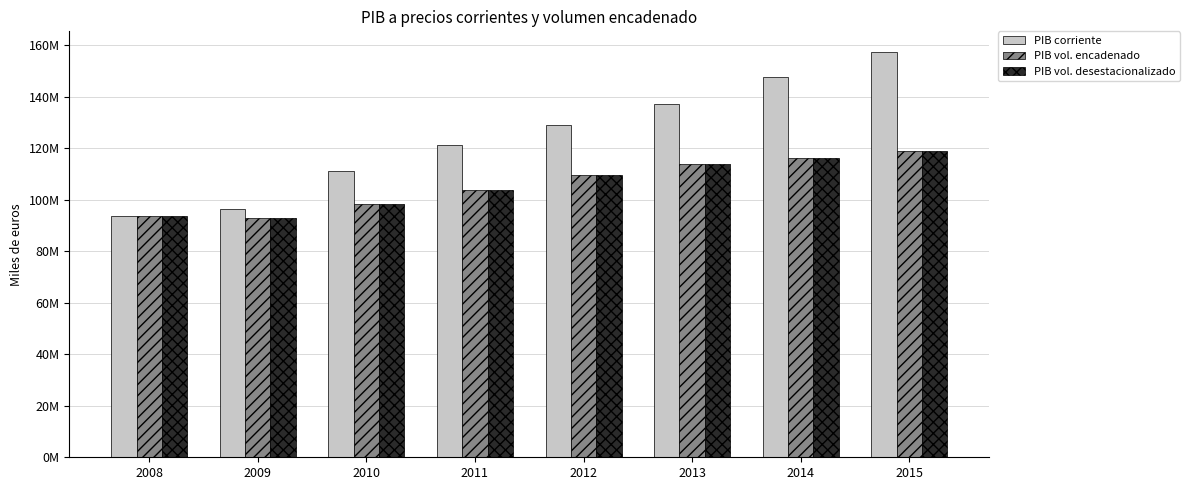

Does the chart contain stacked bars?

No